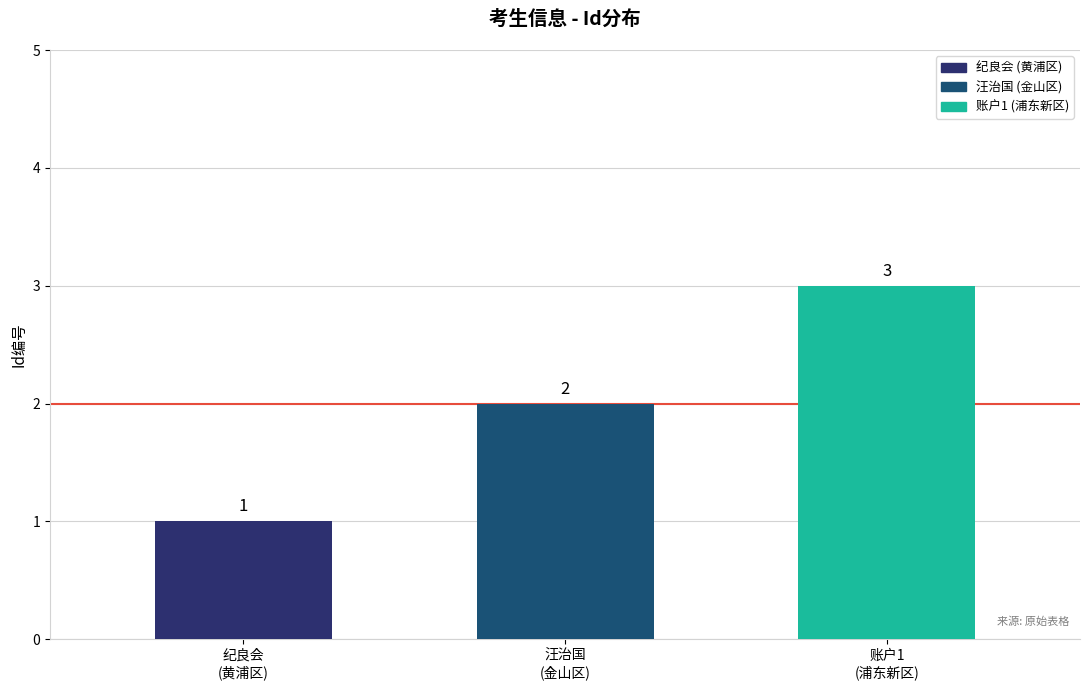

Reading left to right, list all the values displayed in this chart.

1	2	3